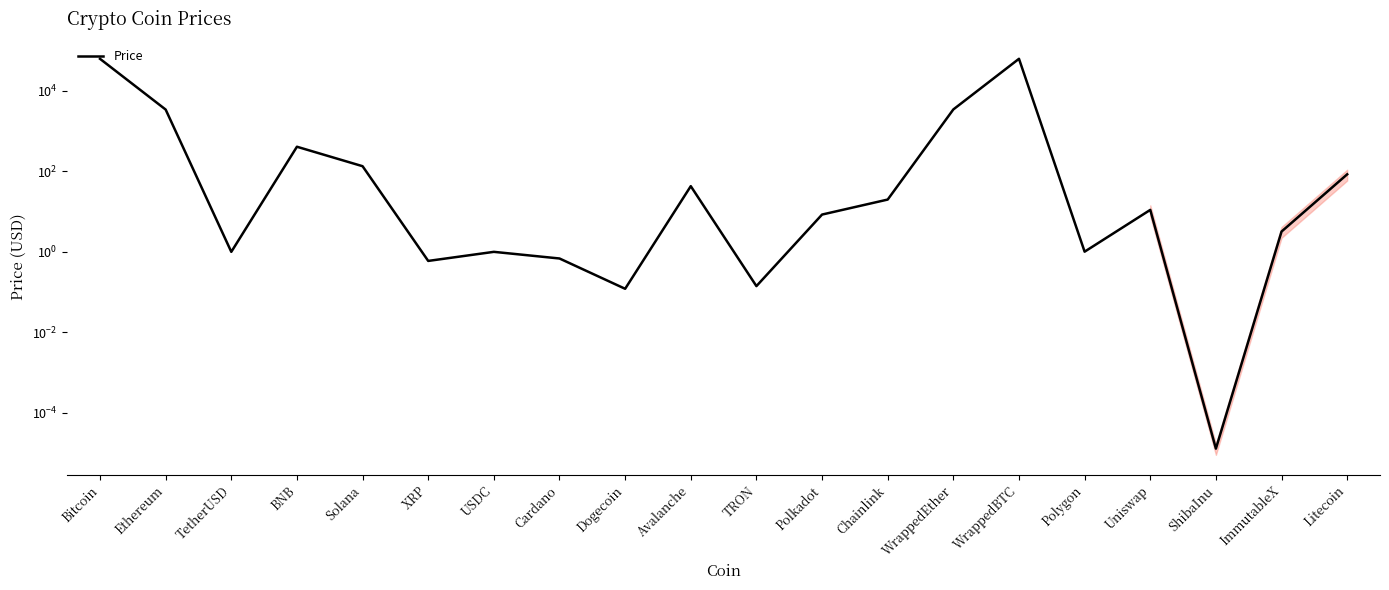

At which label is the value closest to 31060?

WrappedEther